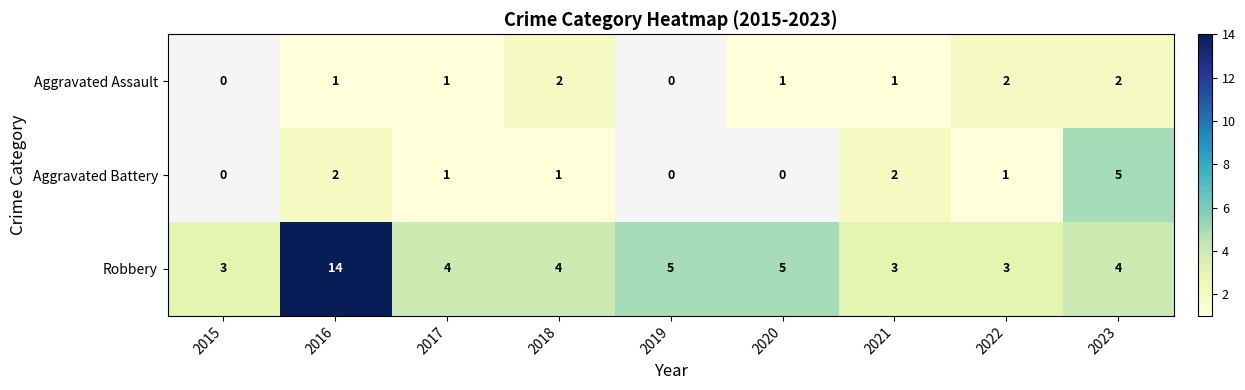

What is the spread (max minus min) of values at 2021?

2